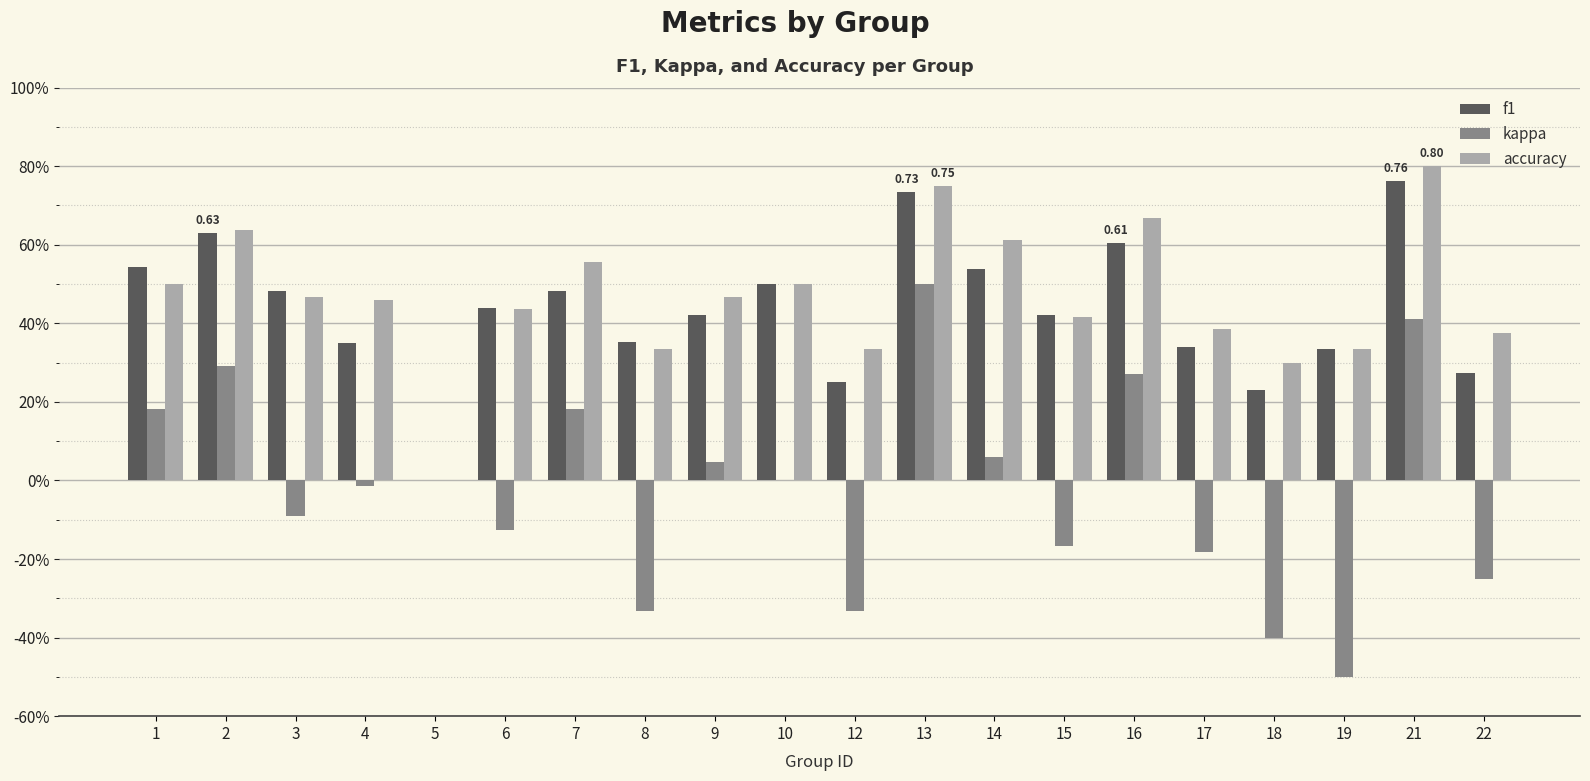

Are the bars grouped side by side (vs. stacked)?

Yes